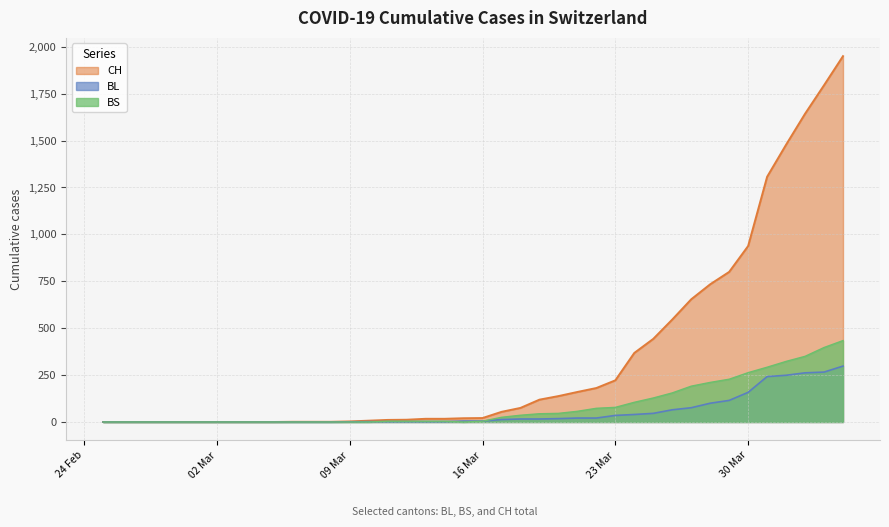

True or false: BS has more than 0 points higher than both neighbors.

False